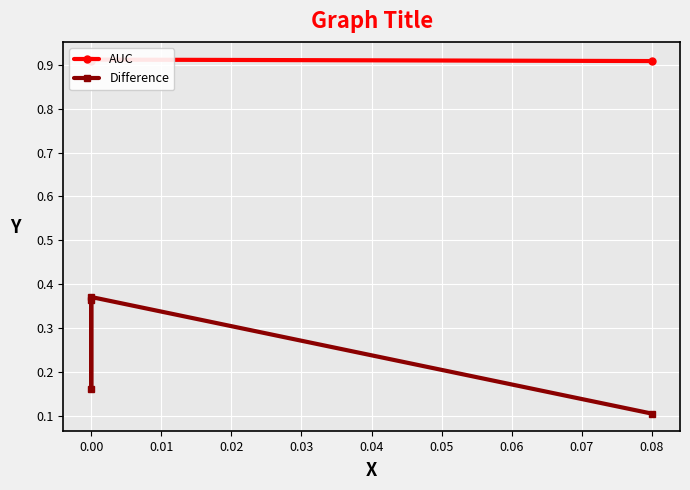

Which series has the widest spread of values?

Difference